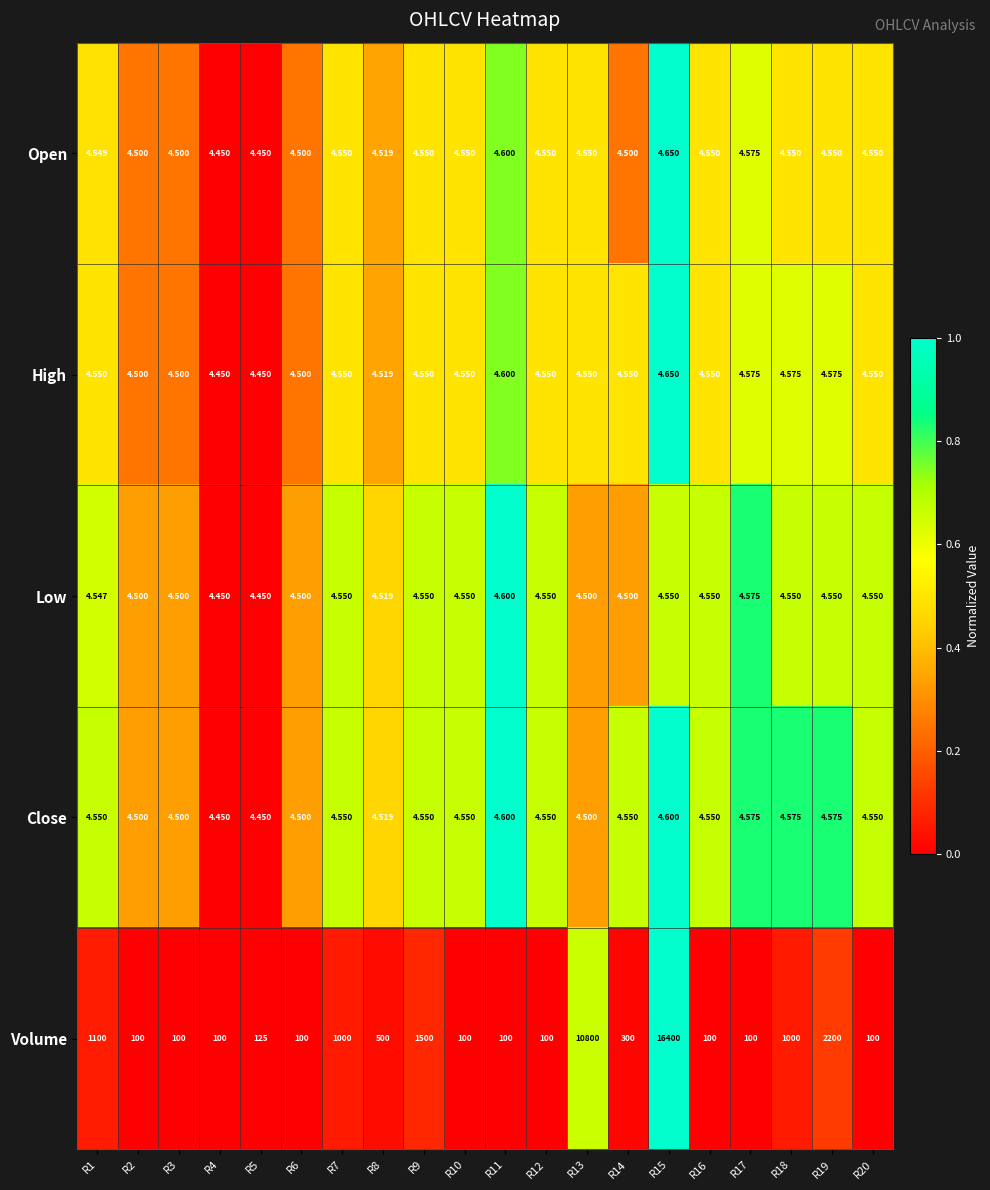

Which series has the widest spread of values?

Volume